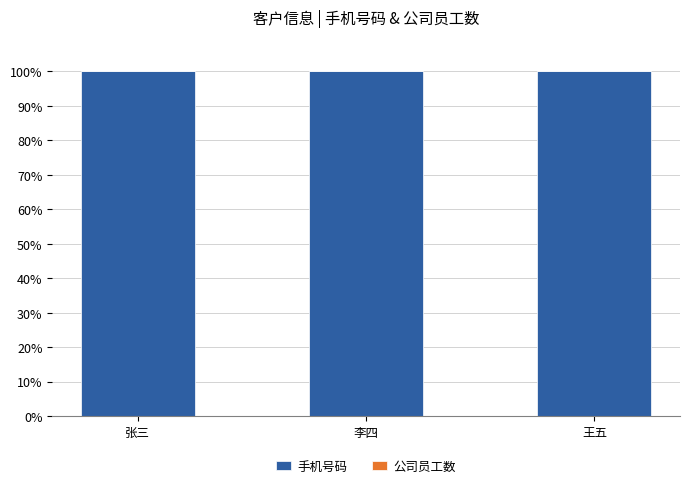

What is the sum of all 手机号码 values?

300.0